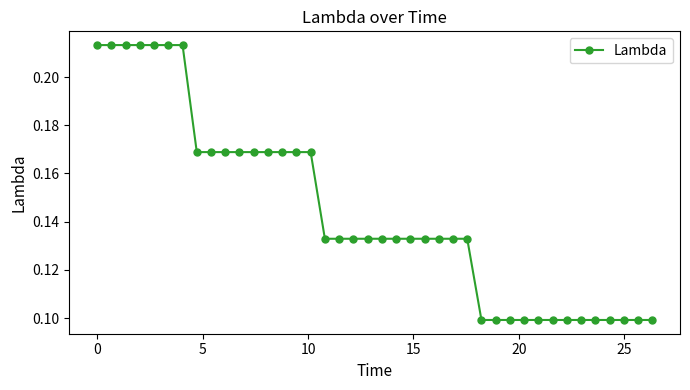

Count the values in the range 0 to 1.

40